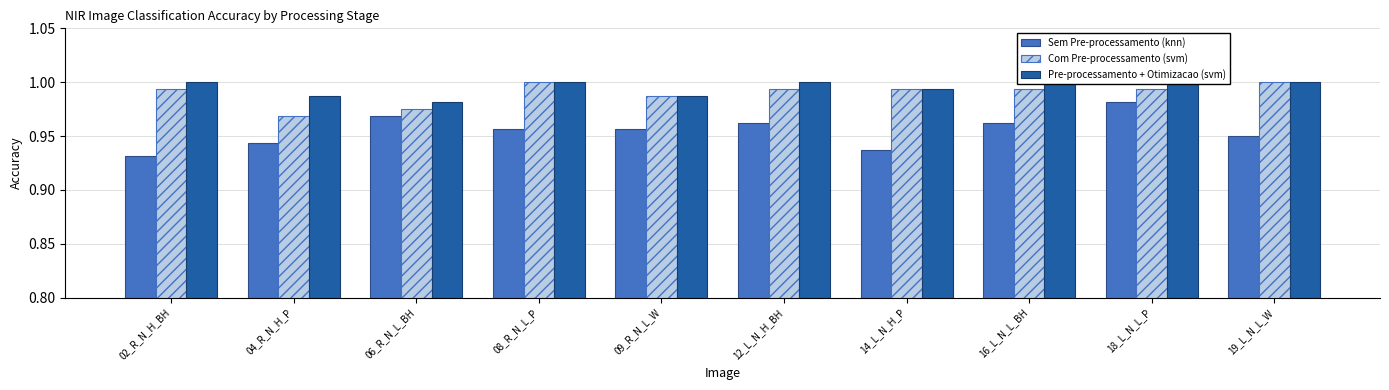

How many bars are there in total?

30